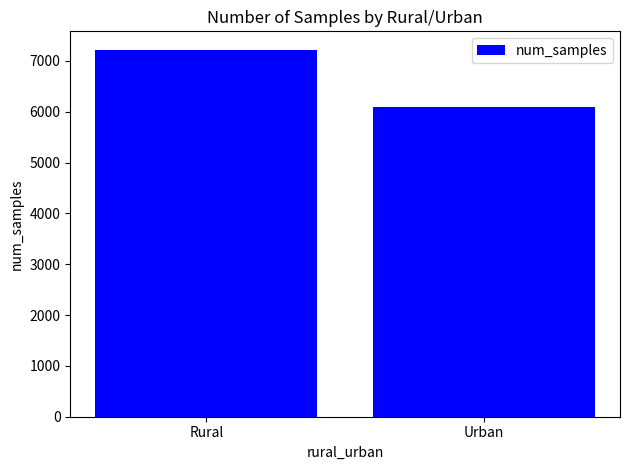

What is the ratio of the value at Urban to the value at Rural?

0.8